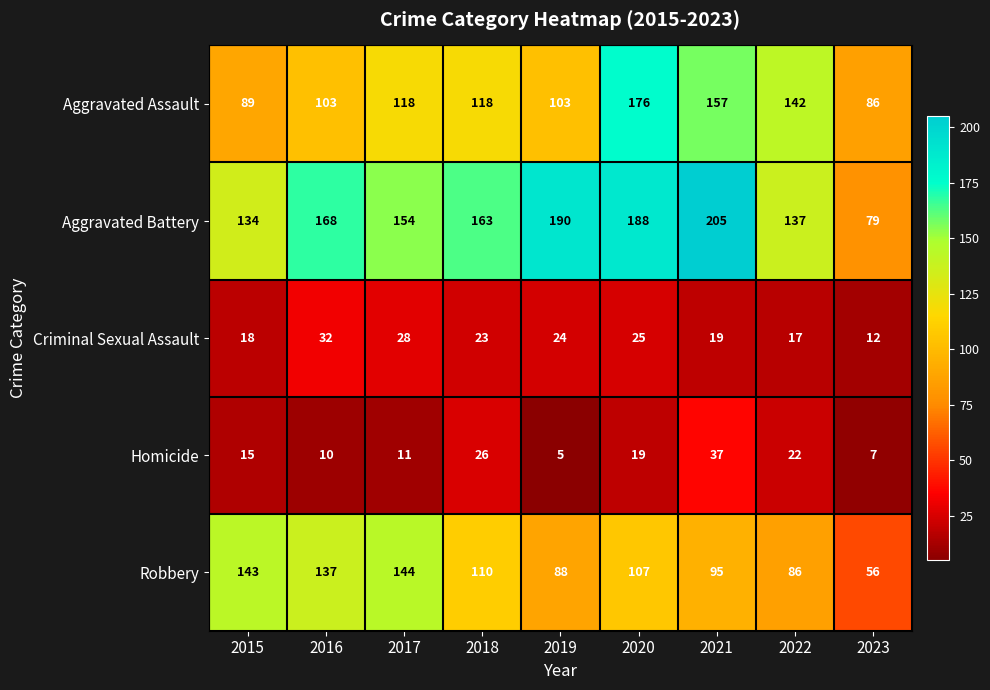

What is the sum of all Aggravated Battery values?

1418